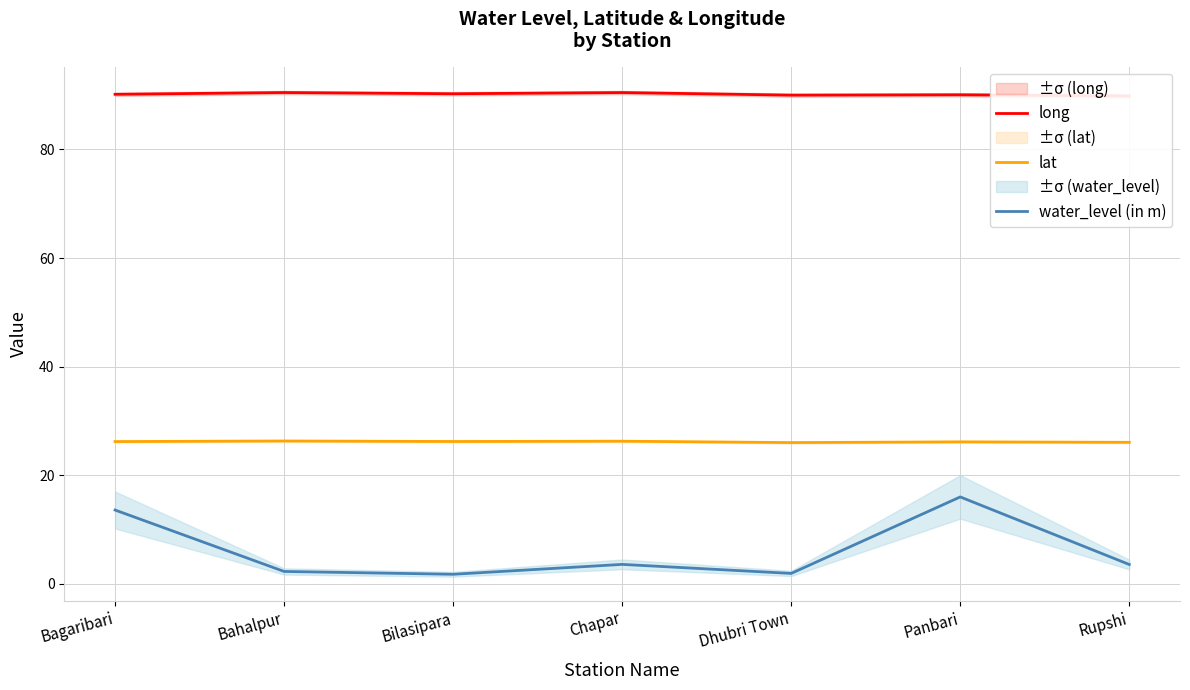

What is the sum of all long values?

631.2